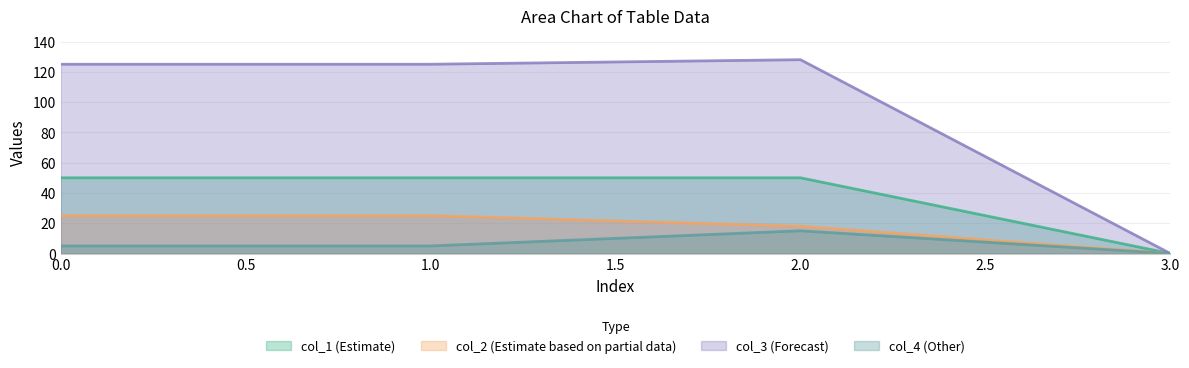

True or false: col_4 and col_1 intersect in this chart.

False